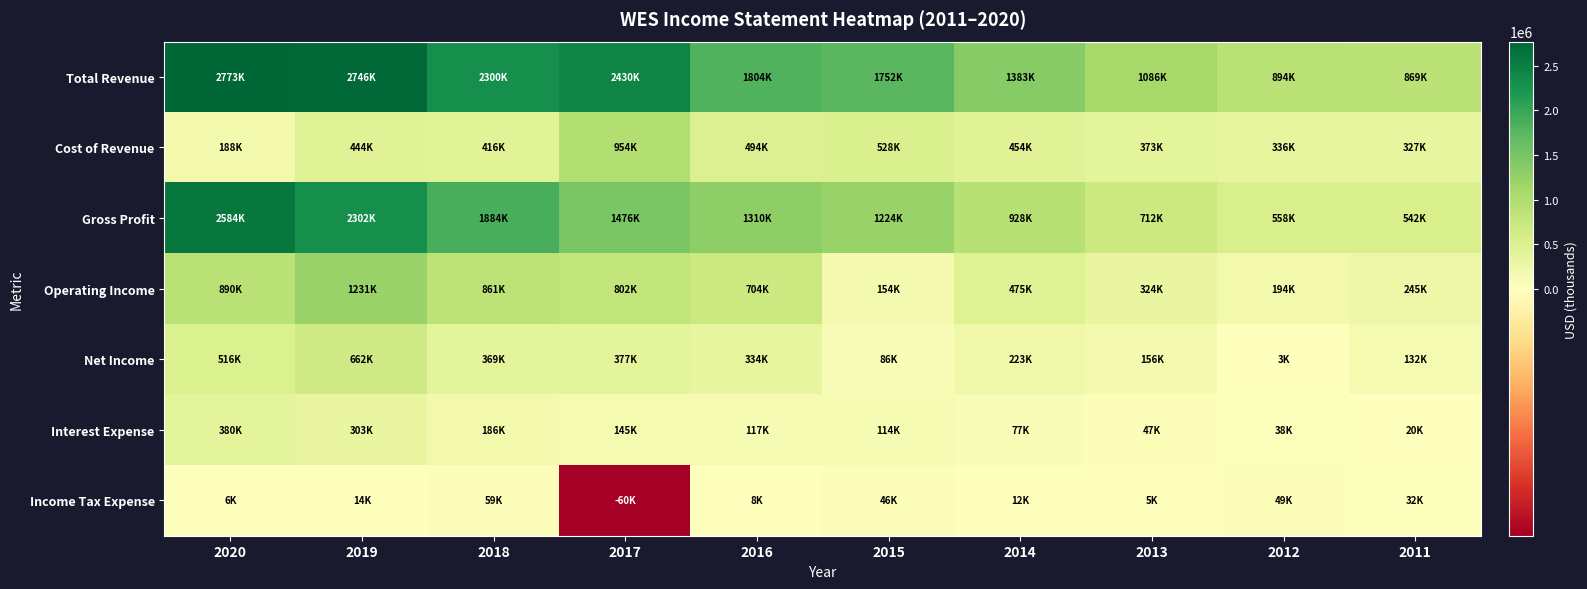

Which label corresponds to the smallest value in the chart?

2017